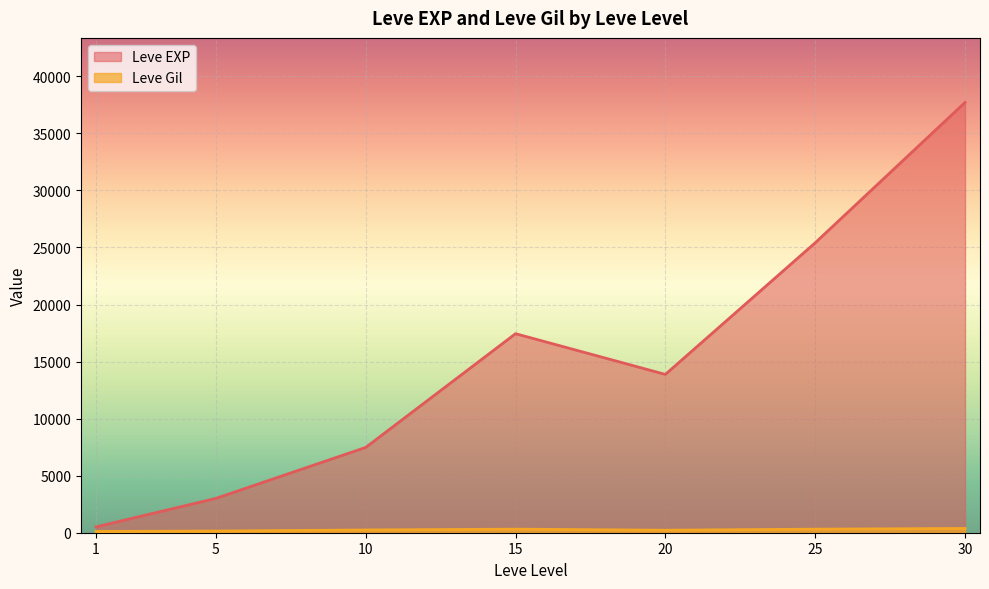

Is the value of Leve EXP at 5 greater than the value of Leve Gil at 25?

Yes